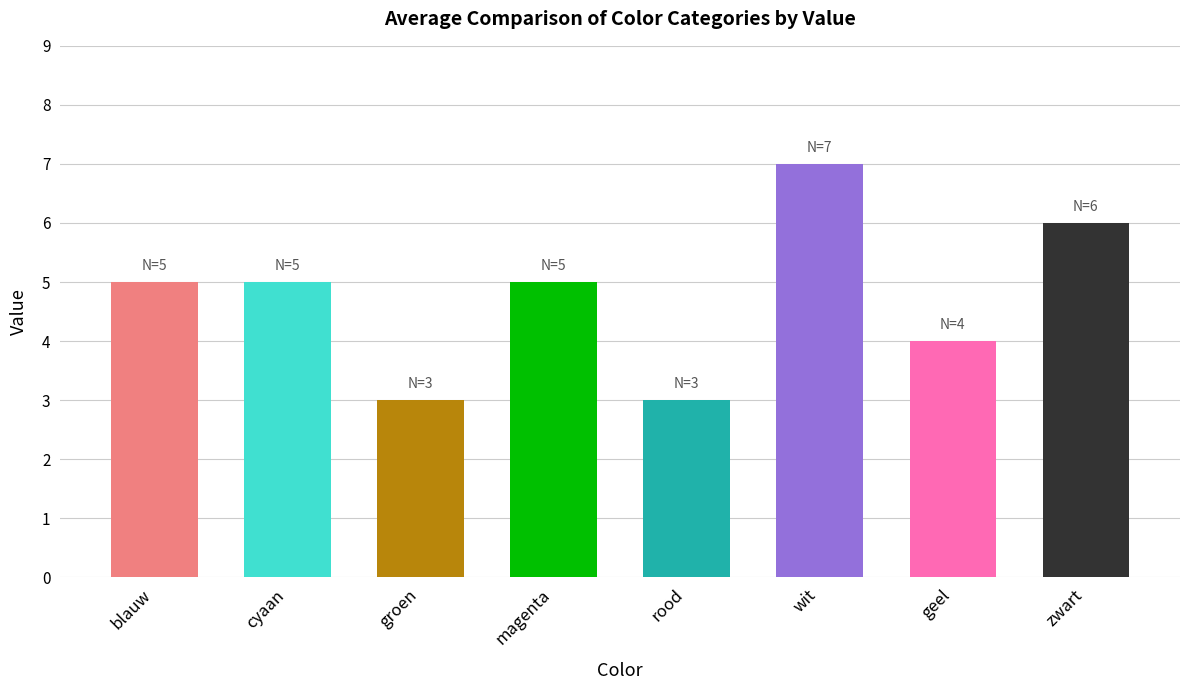

How many distinct data groups are displayed?

1